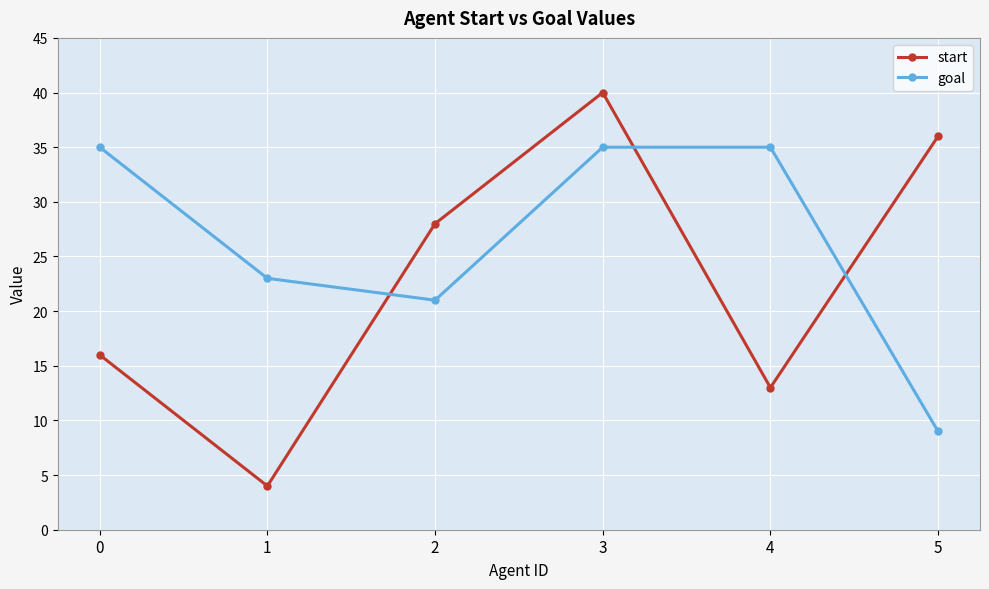

Reading right to left, extract all data points from this chart.

start: 5=36	4=13	3=40	2=28	1=4	0=16
goal: 5=9	4=35	3=35	2=21	1=23	0=35